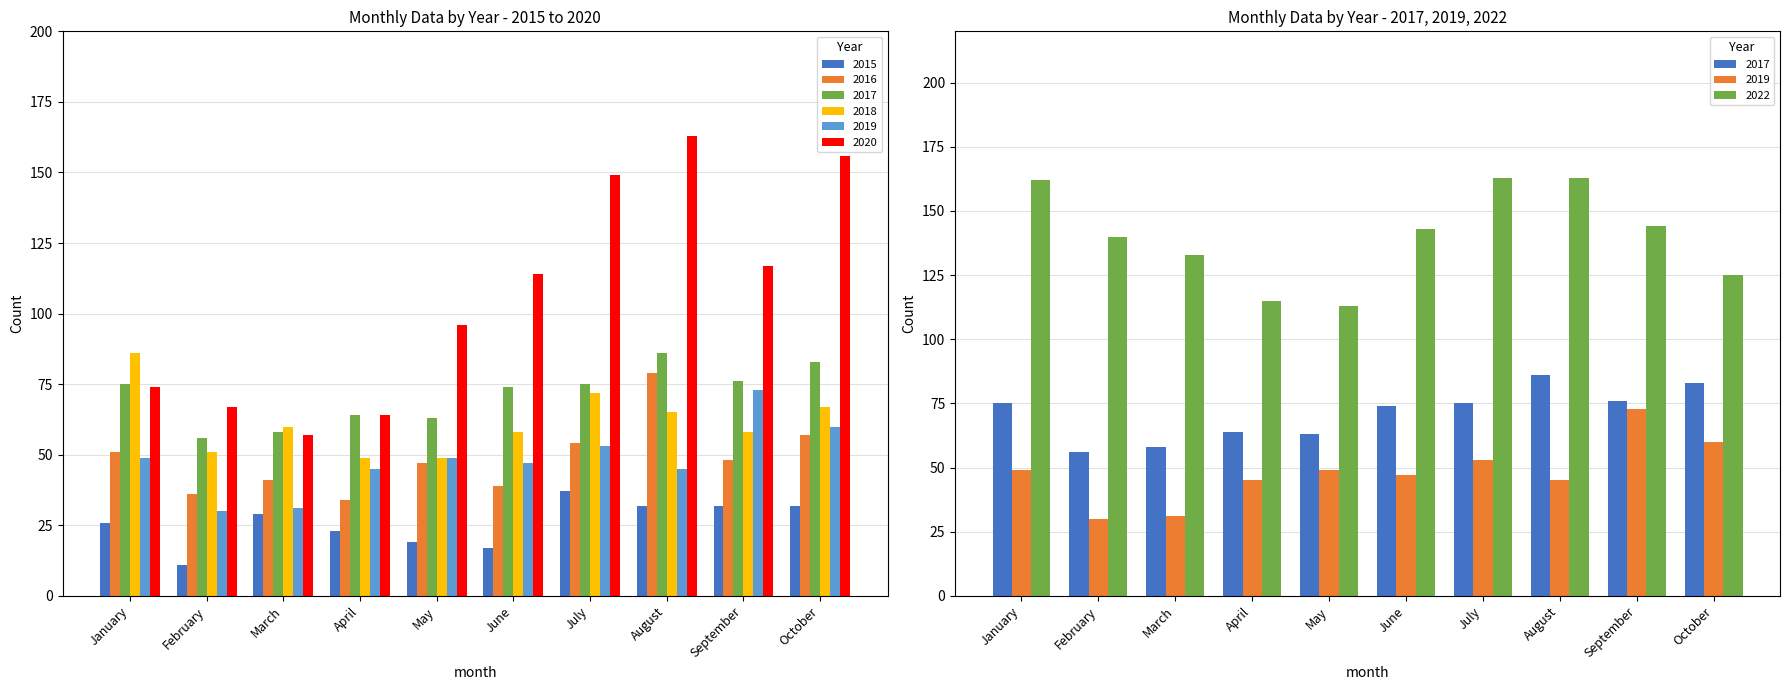

Does the chart contain any negative values?

No